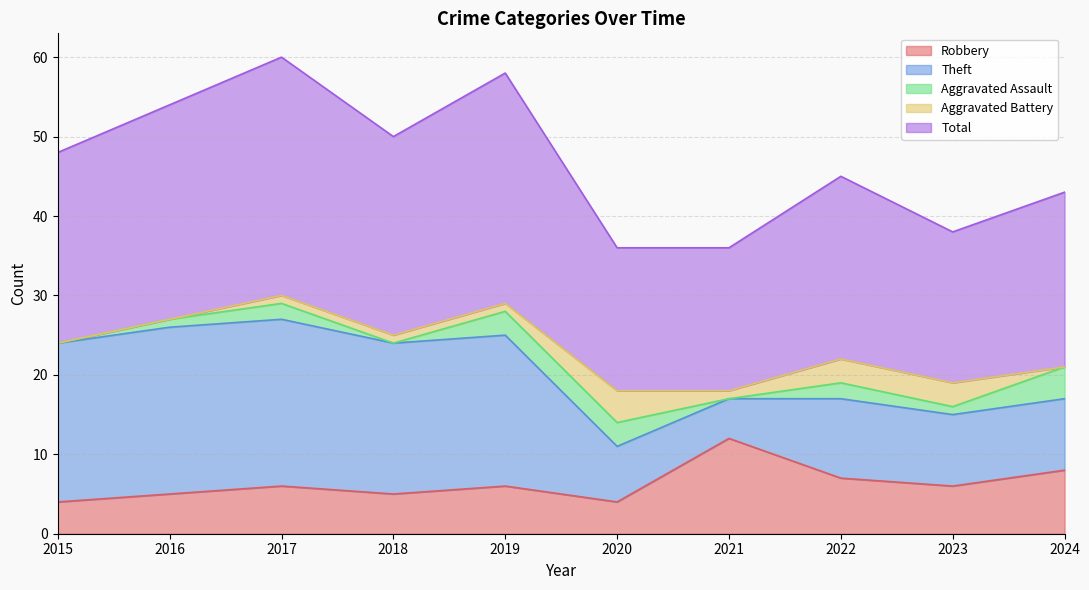

What is the approximate value of Robbery at 2022?

7